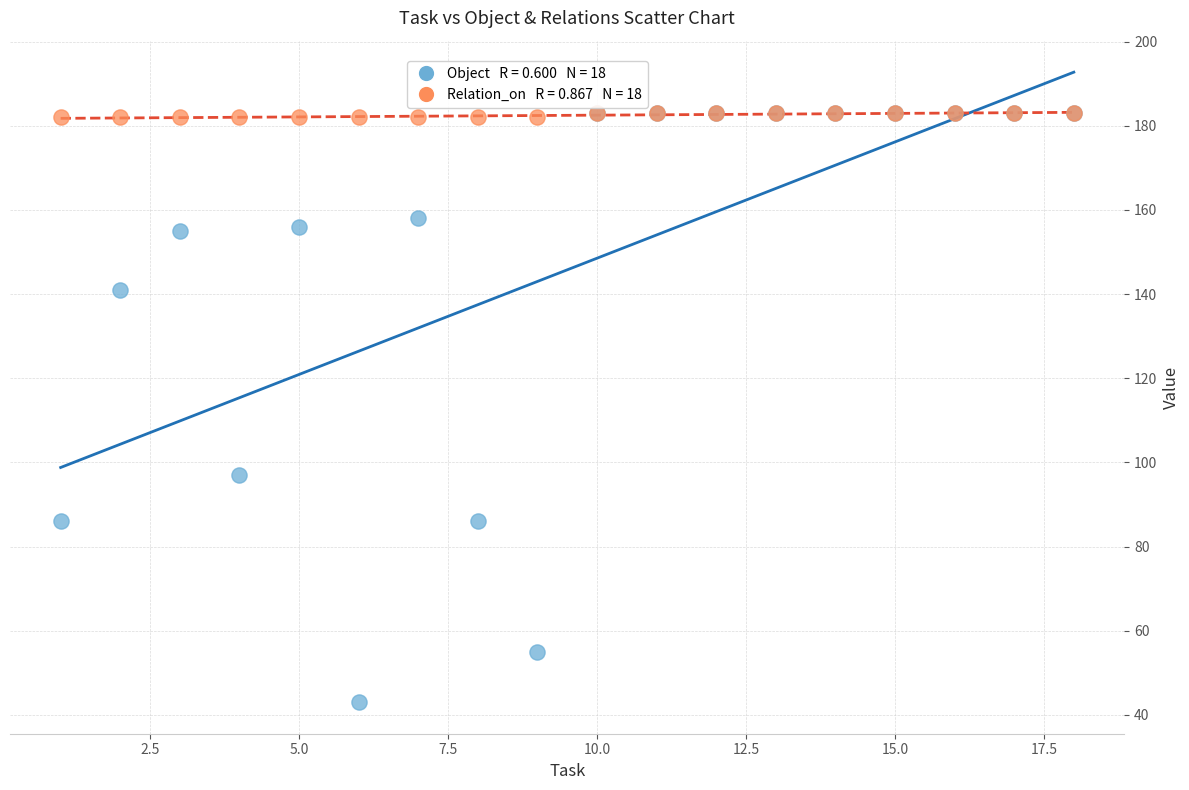

Across all series, what Y value is closest to 113?

97